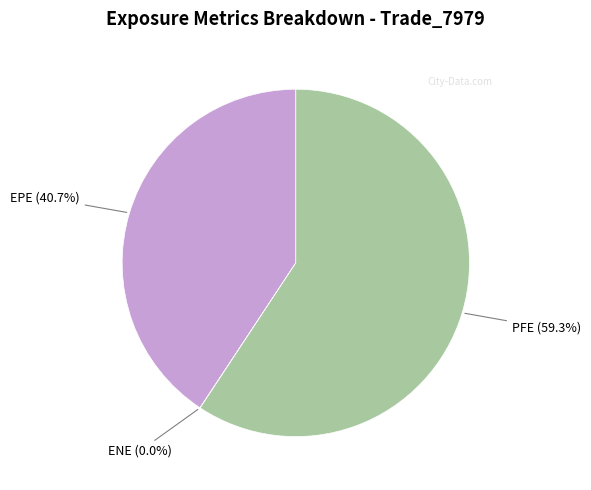

Which category accounts for the majority?

PFE